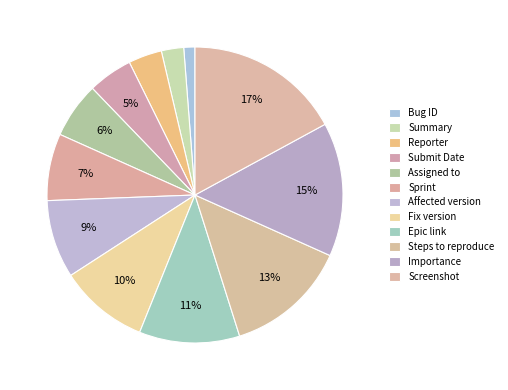

To the nearest percent, what portion does Assigned to represent?

6%